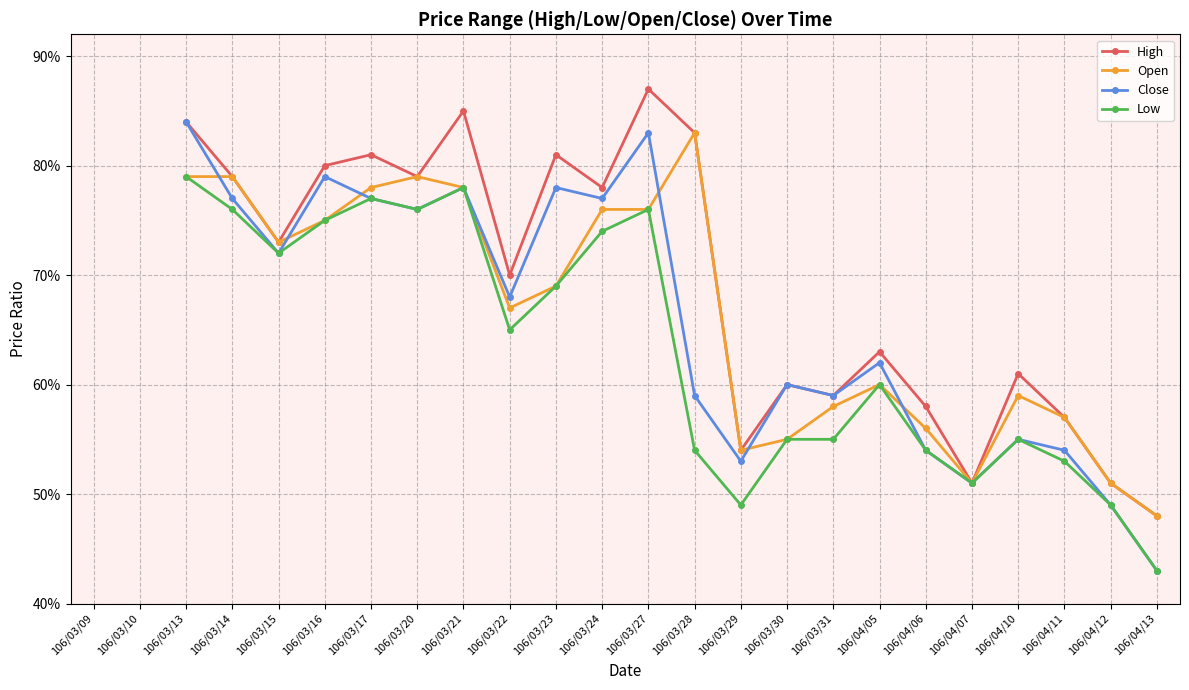

The High series shows 1.3 at 106/03/14. True or false?

False